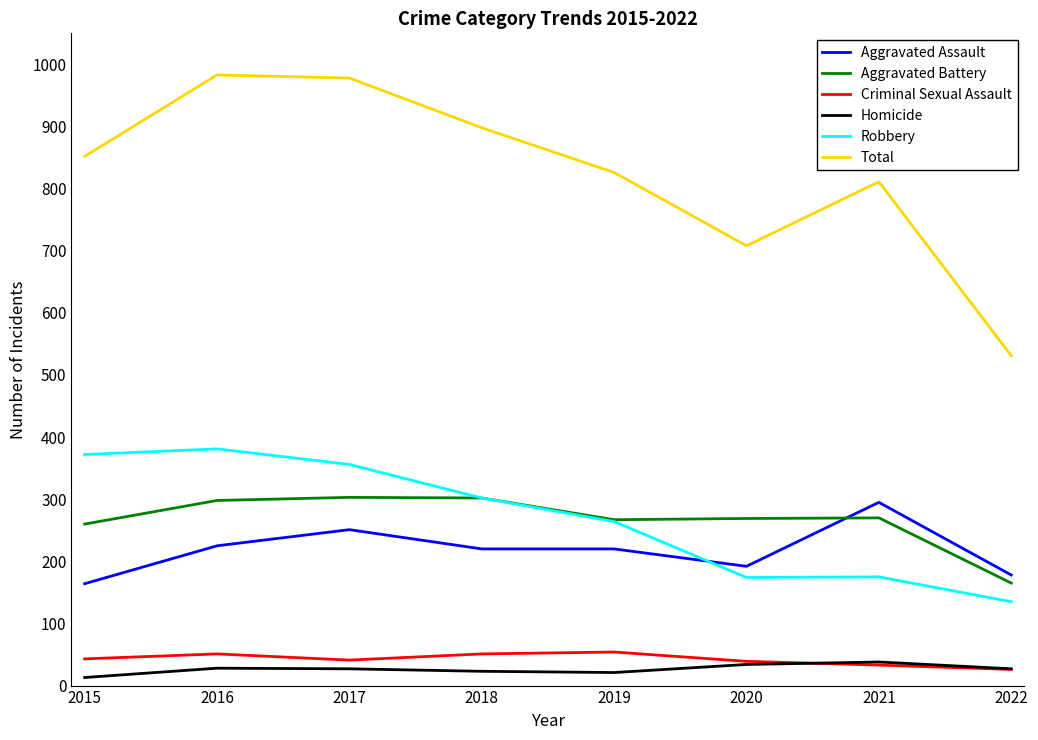

Read the Aggravated Assault value at 2016.

225